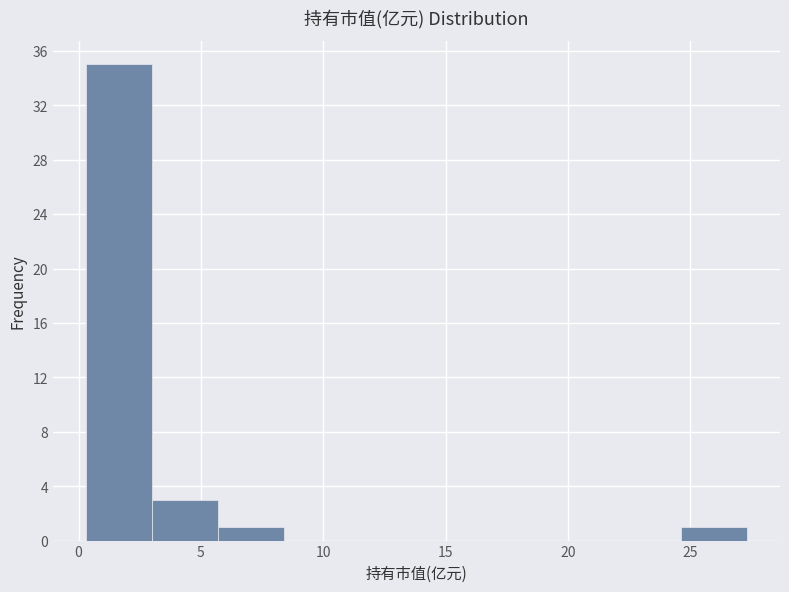

Reading left to right, list every bar in this chart as the range it spans on the x-axis followed by its height. Neither the bar edges nor the heights are printed on the chart, so give them approximately, as read against the axes.

0.5 to 3.0: 35
3.0 to 5.5: 3
5.5 to 8.5: 1
8.5 to 11.0: 0
11.0 to 14.0: 0
14.0 to 16.5: 0
16.5 to 19.0: 0
19.0 to 22.0: 0
22.0 to 24.5: 0
24.5 to 27.5: 1